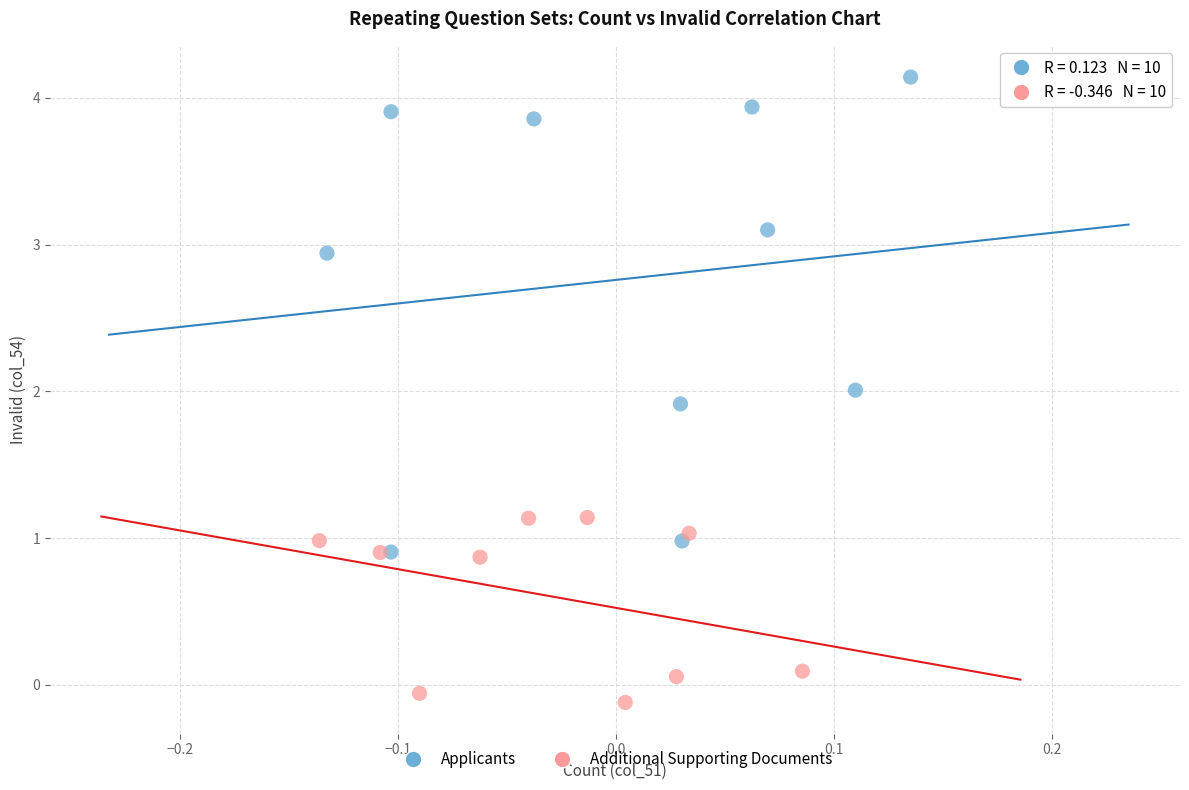

What are all the series names shown in the legend?

Applicants, Additional Supporting Documents